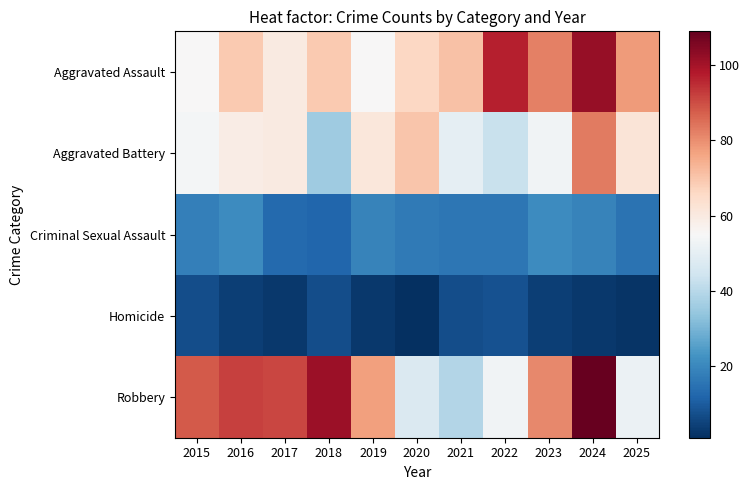

Which category has the lowest value across all series?

2020